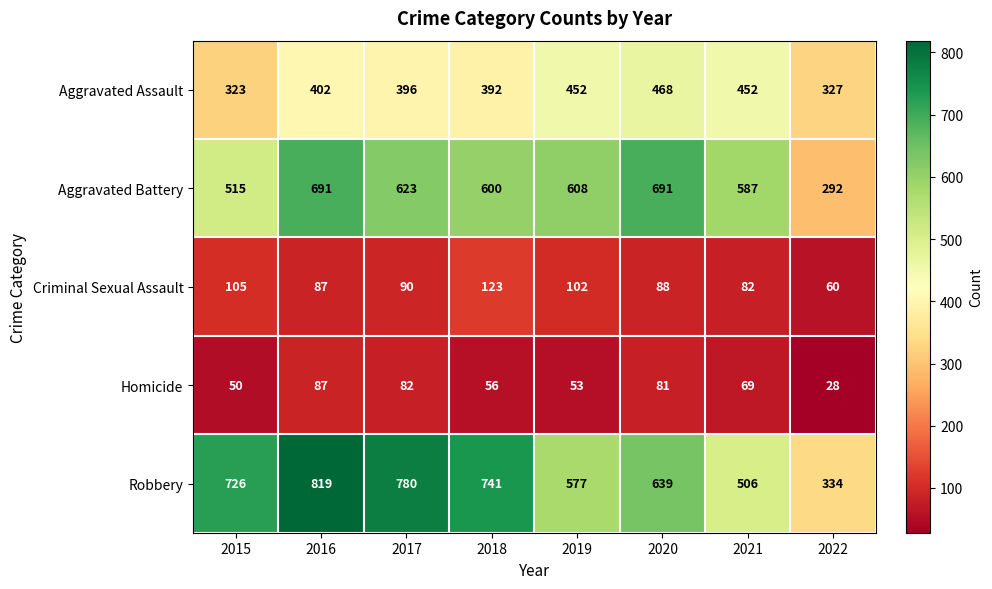

Rank the series by their maximum value, from lowest to highest.

Homicide, Criminal Sexual Assault, Aggravated Assault, Aggravated Battery, Robbery